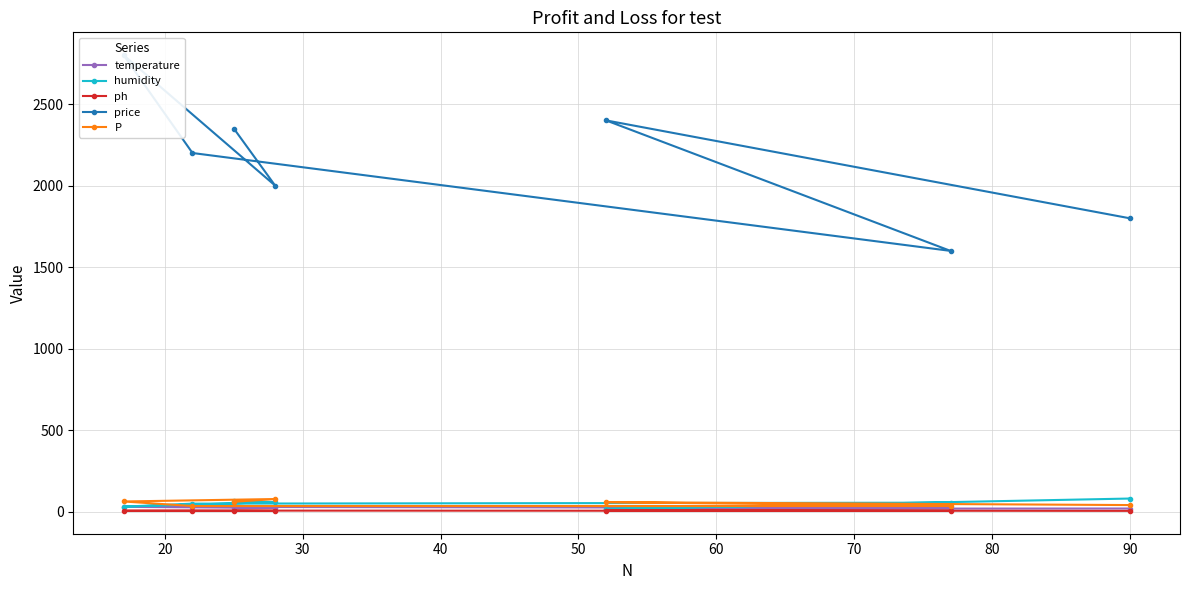

True or false: price has a value of 639.0 at 40.

False